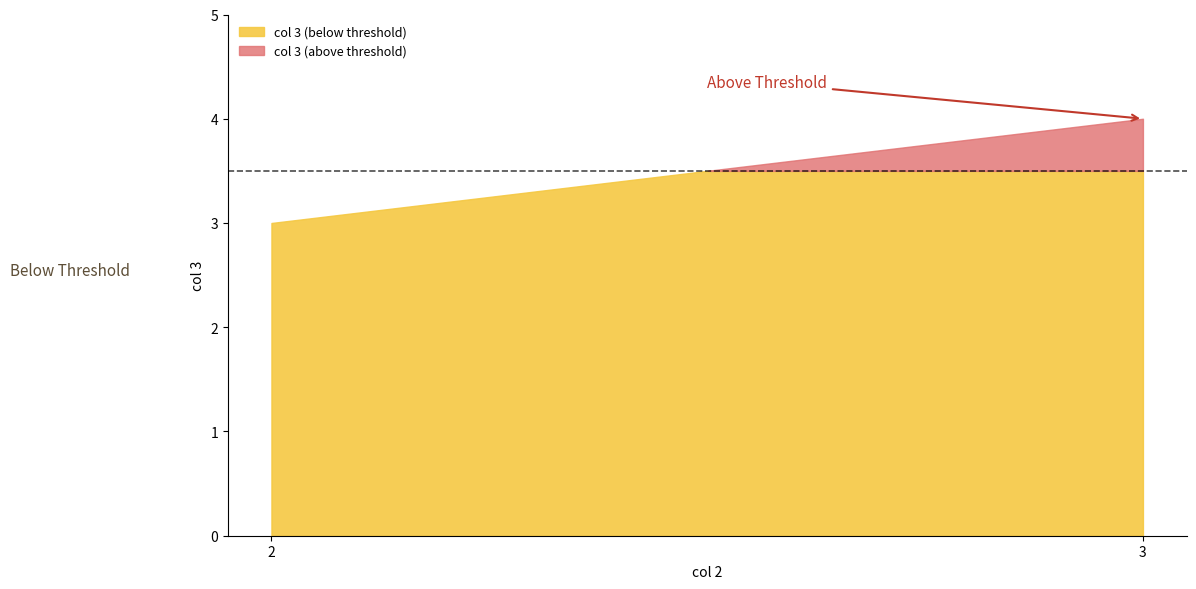

The chart shows a value of 2 at 2. True or false?

False